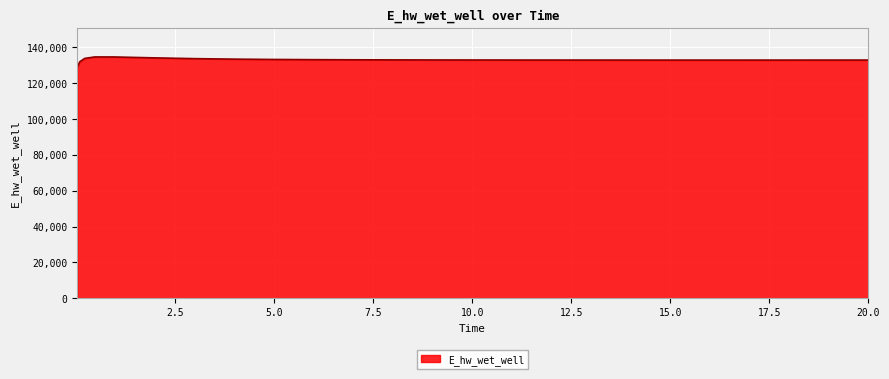

What is the minimum value shown in the chart?

129103.6